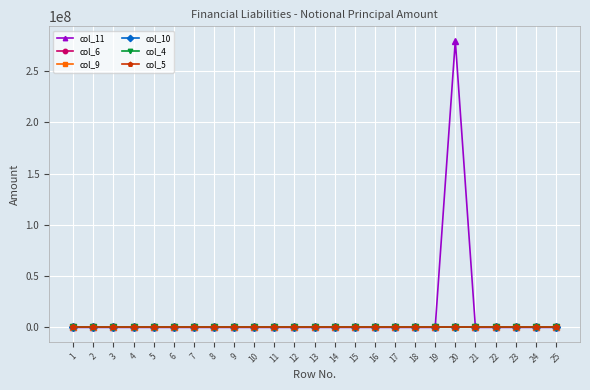

Does the chart have visible grid lines?

Yes